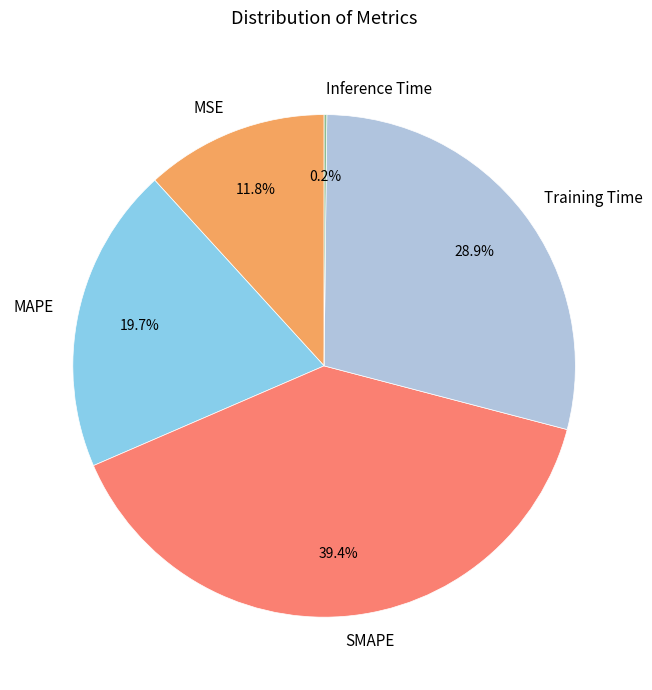

What is the largest slice in the pie chart?

SMAPE